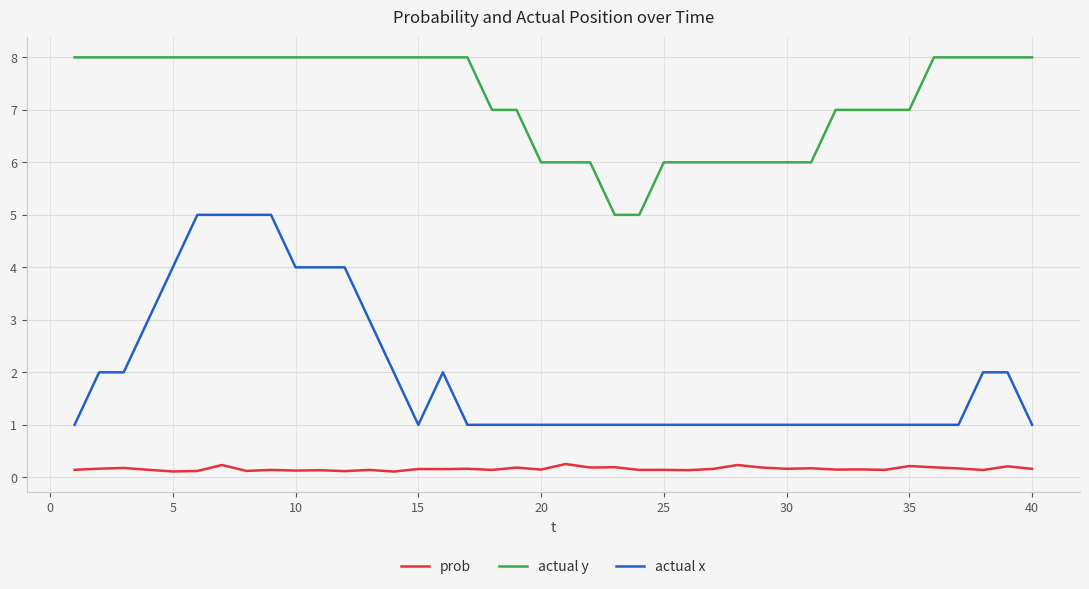

Which series has the largest total across all categories?

actual y